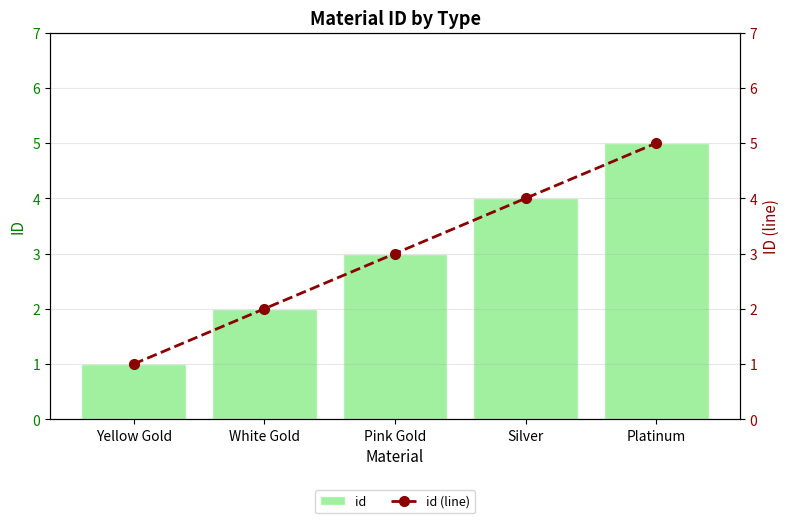

Reading left to right, what are all the values shown in this chart?

id: 1	2	3	4	5
id (line): 1	2	3	4	5